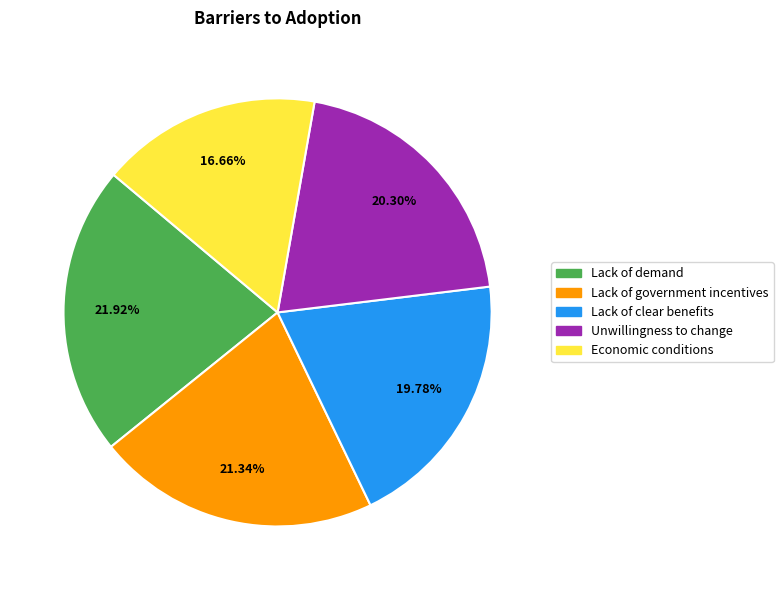

To the nearest percent, what is the difference between the Economic conditions and Lack of clear benefits slice percentages?

3%